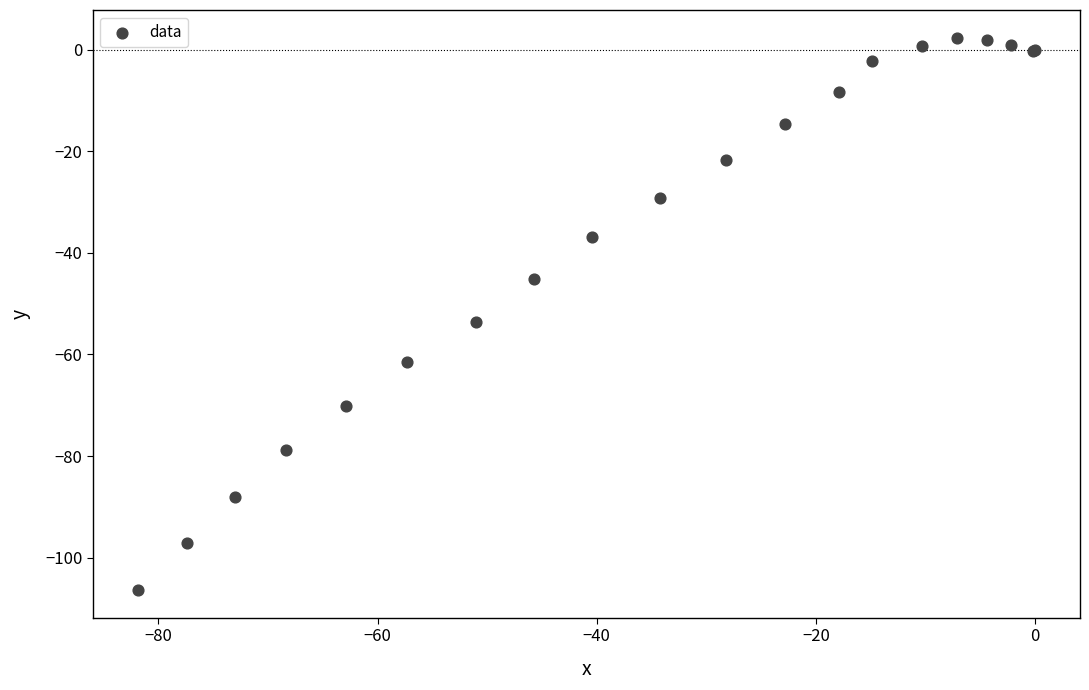

What Y value in the scatter plot is closest to -52?

-53.7